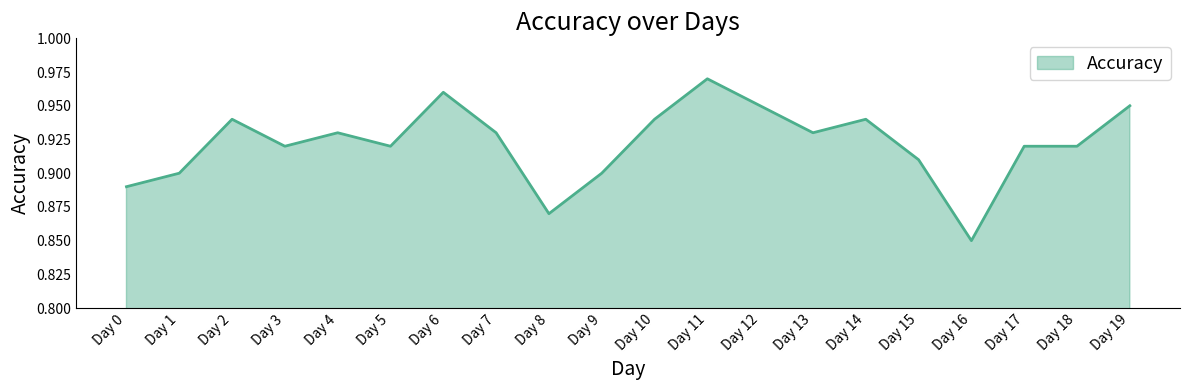

How many lines are shown in the chart?

1